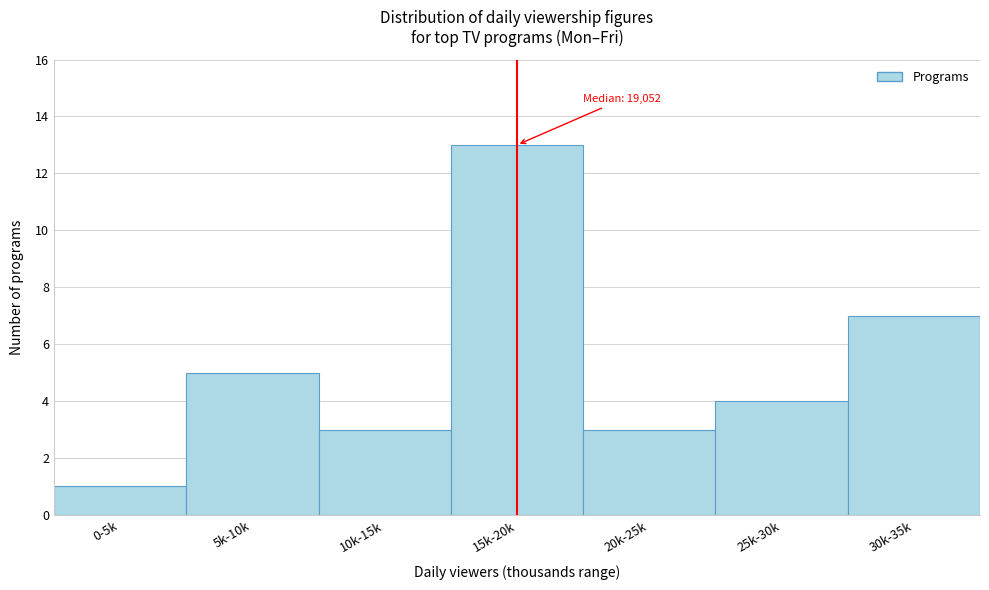

Reading left to right, extract all data points from this chart.

0-5k=1	5k-10k=5	10k-15k=3	15k-20k=13	20k-25k=3	25k-30k=4	30k-35k=7